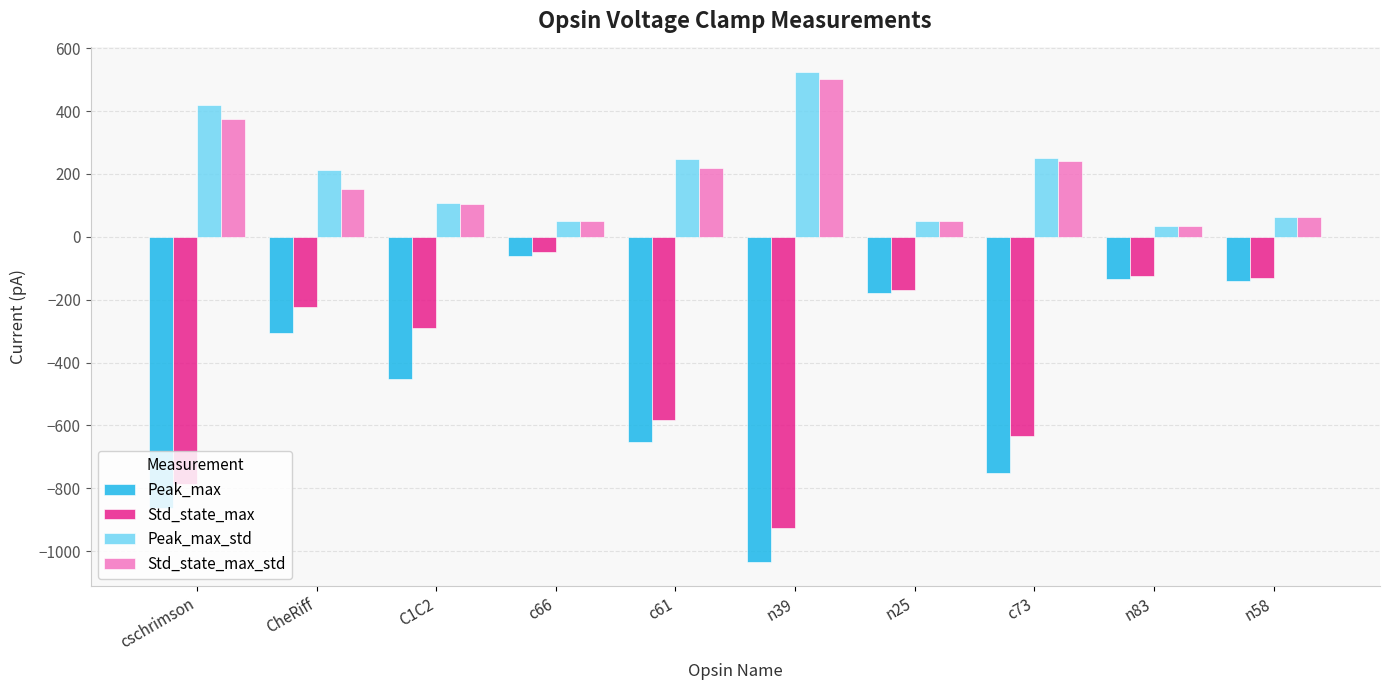

What is the total value across all series at c66?

-9.5